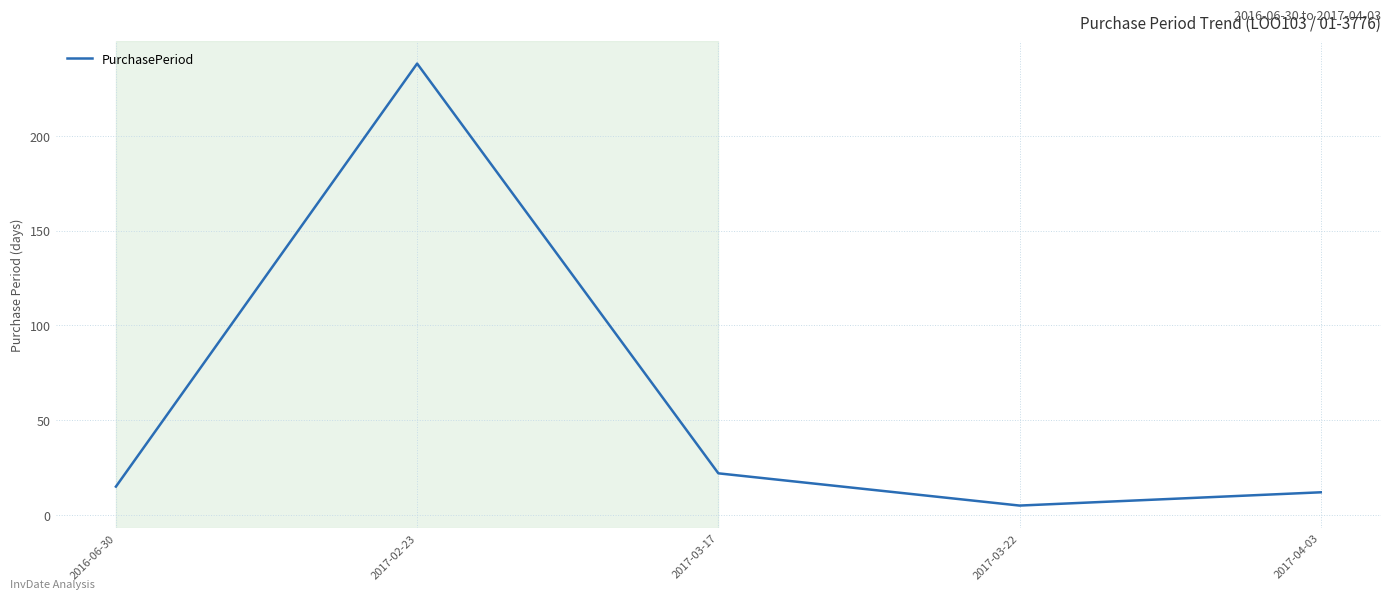

How many values are below 15?

2